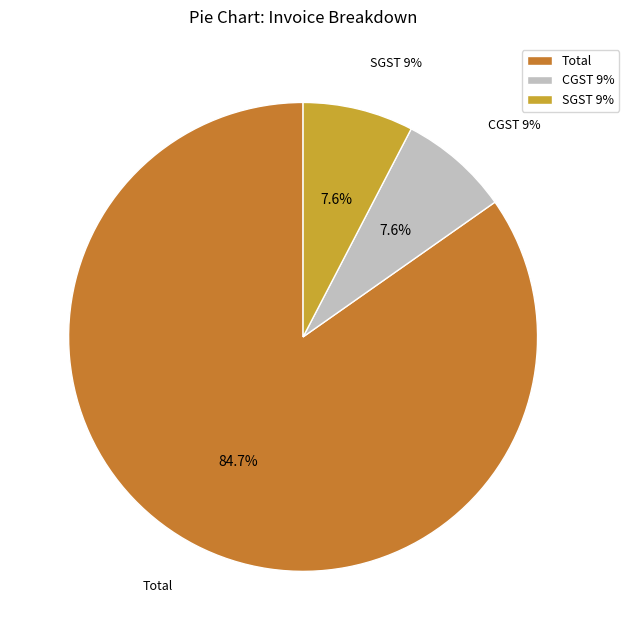

Is Total the majority of the pie?

Yes